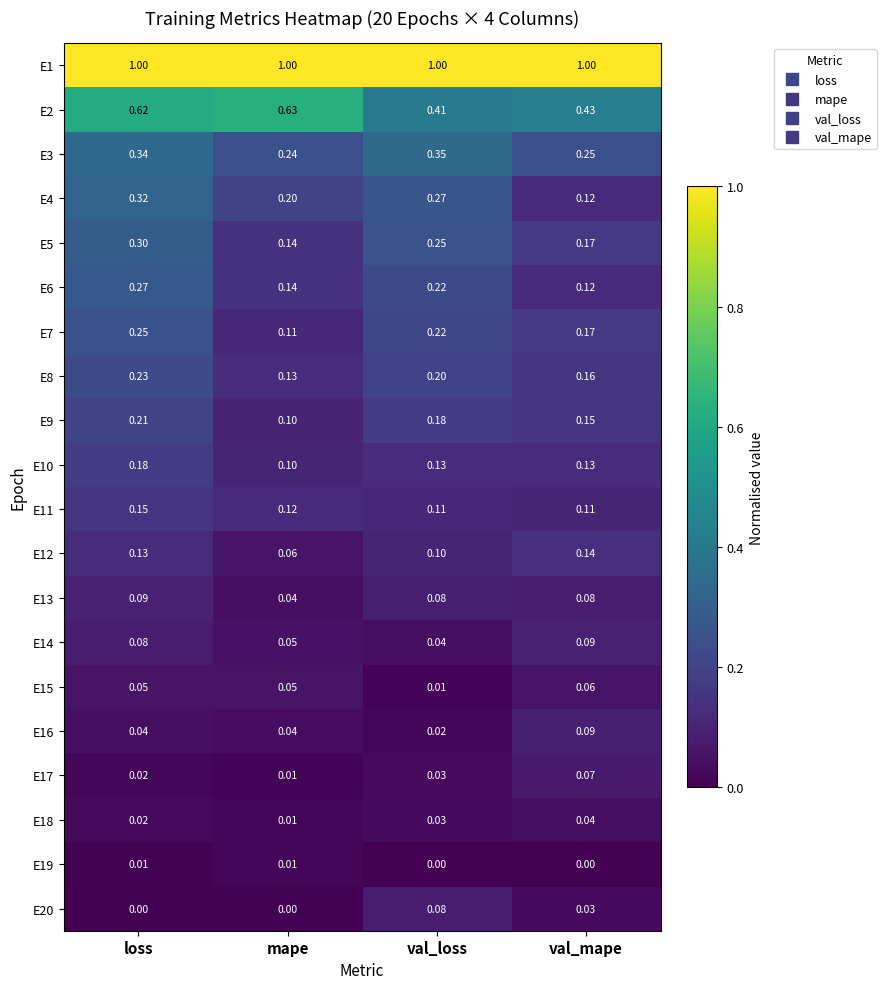

How many categories are shown in the chart?

4